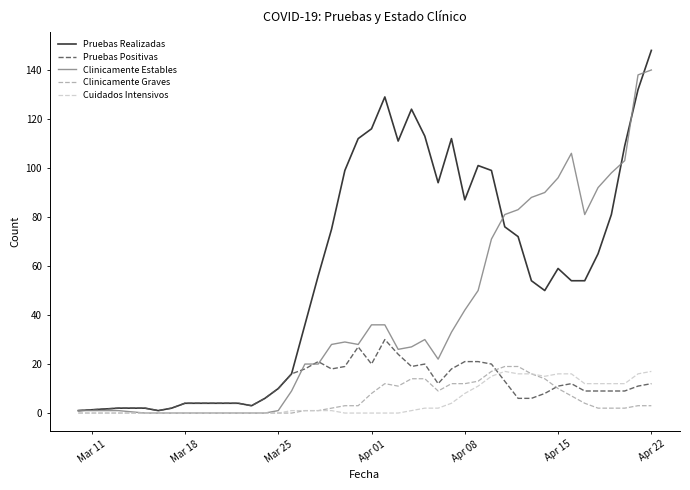

Which series has the largest total across all categories?

Pruebas Realizadas